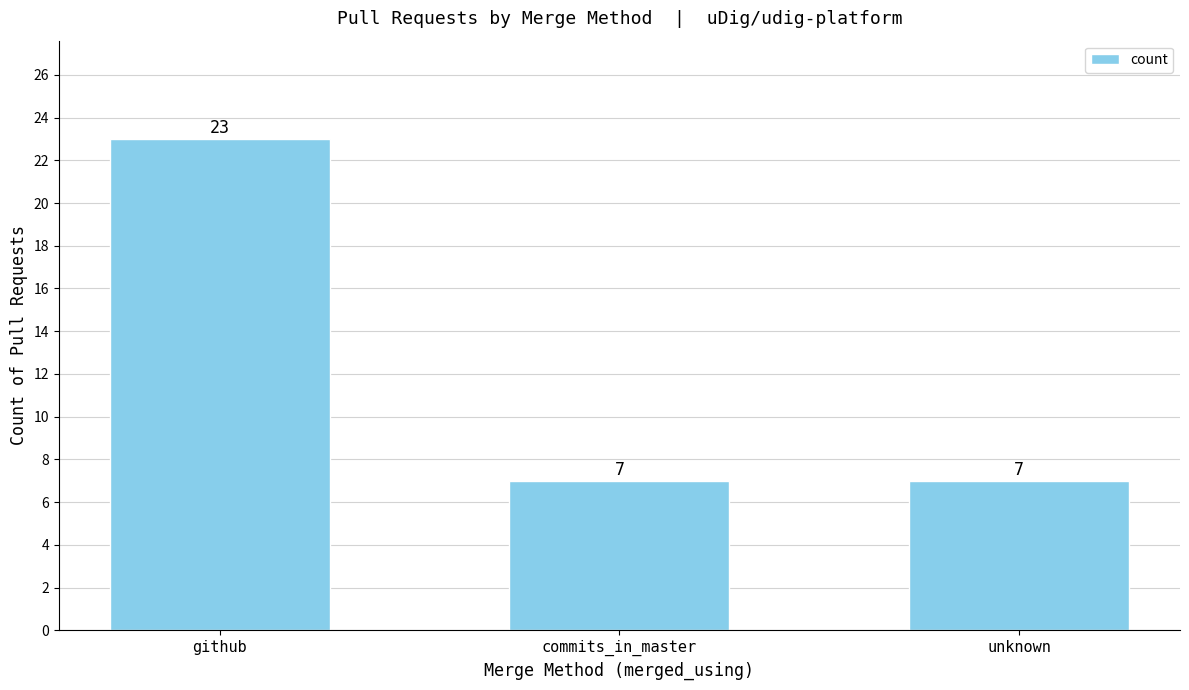

Is it true that the value at unknown is 11?

False